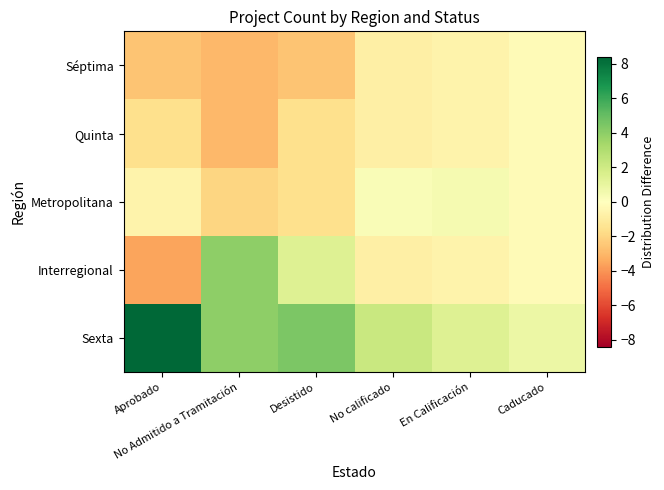

Which series changed the most between No calificado and En Calificación?

Sexta